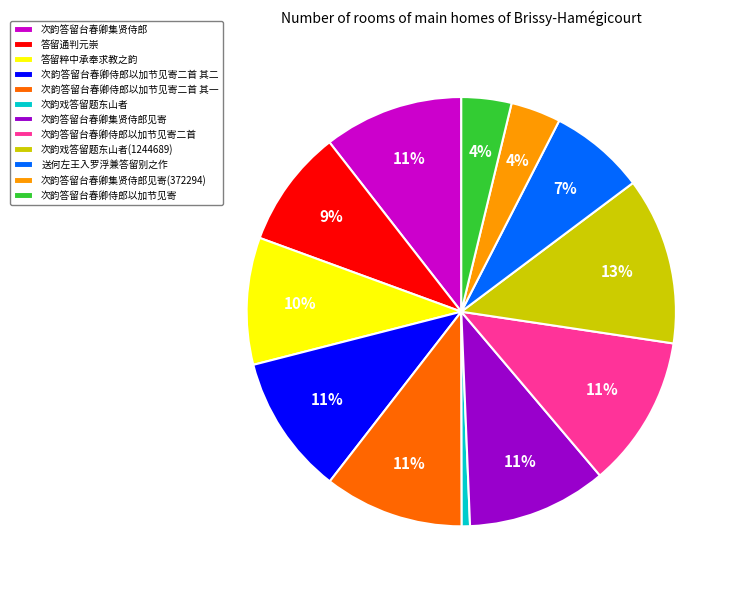

Approximately how many times larger is the value at 次韵答留台春卿集贤侍郎见寄 compared to 次韵答留台春卿集贤侍郎?

1.0